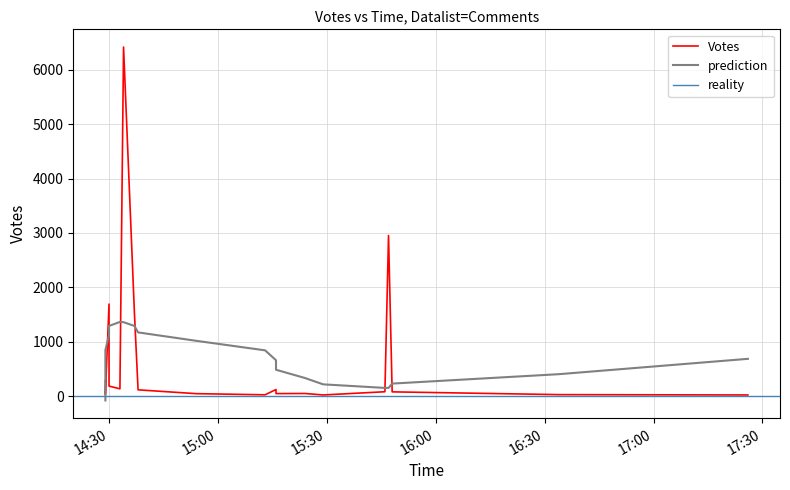

Rank the categories by value from highest to lowest.

2019-09-03 14:34, 2019-09-03 15:47, 2019-09-03 14:30, 2019-09-03 14:37, 2019-09-03 14:29, 2019-09-03 14:30, 2019-09-03 14:29, 2019-09-03 14:33, 2019-09-03 15:16, 2019-09-03 14:38, 2019-09-03 15:46, 2019-09-03 15:48, 2019-09-03 15:24, 2019-09-03 15:16, 2019-09-03 14:54, 2019-09-03 14:29, 2019-09-03 16:34, 2019-09-03 15:13, 2019-09-03 15:29, 2019-09-03 17:26